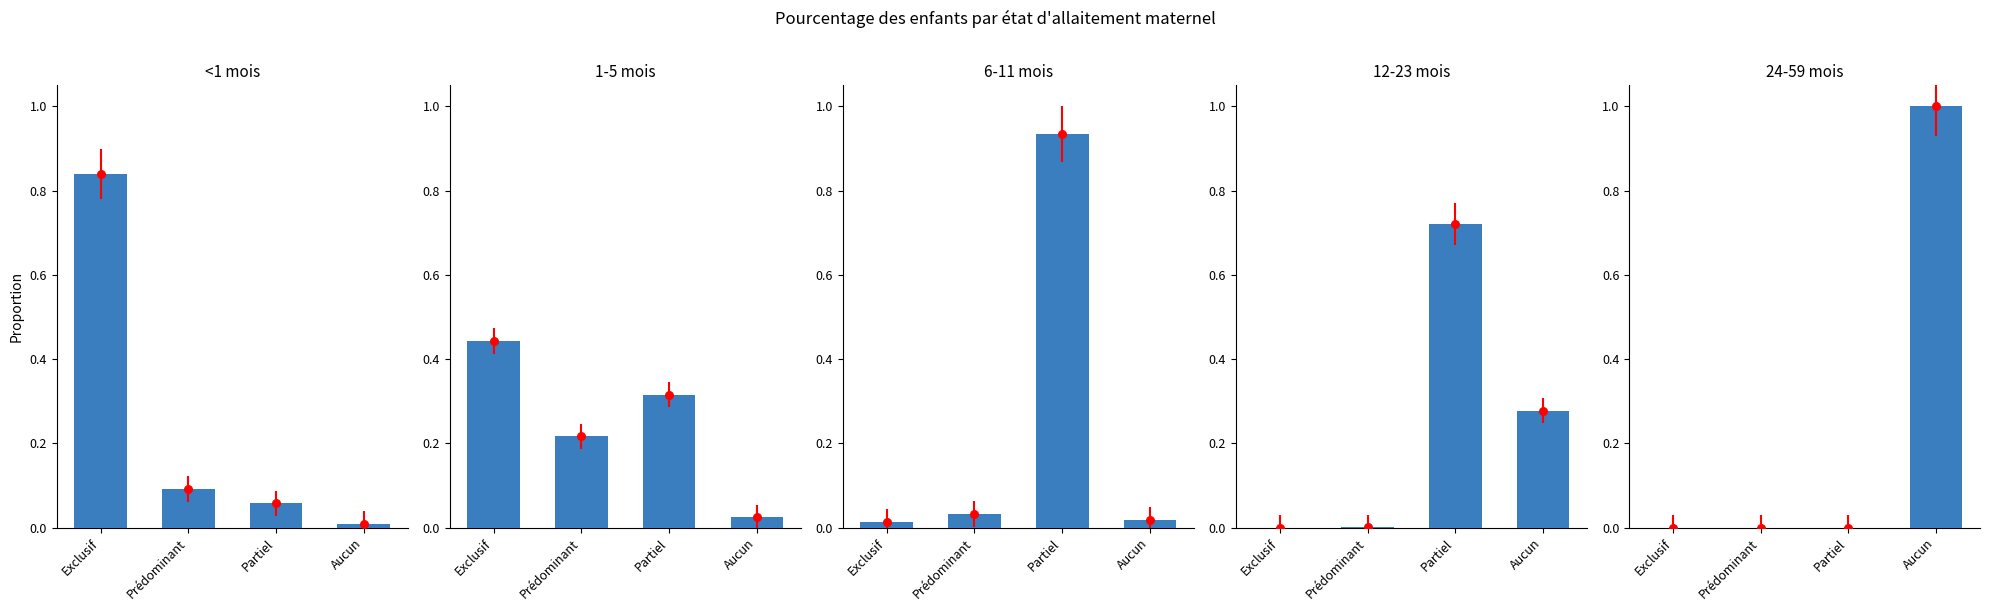

Which series reaches the maximum Y coordinate?

24-59 mois